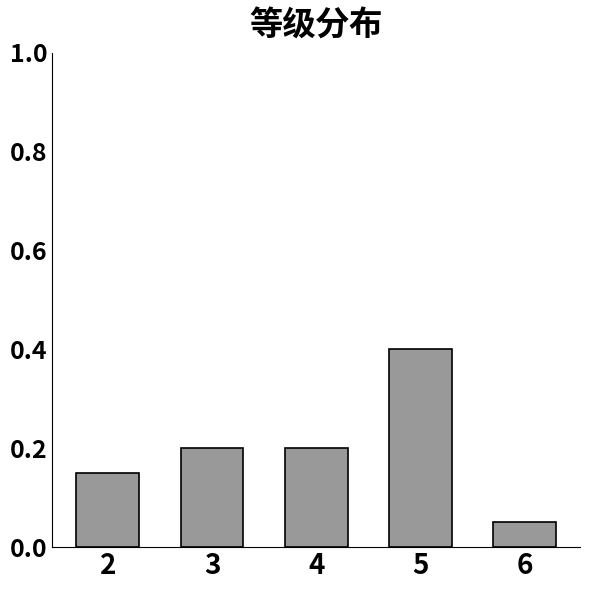

Count the values in the range 0 to 1.

5